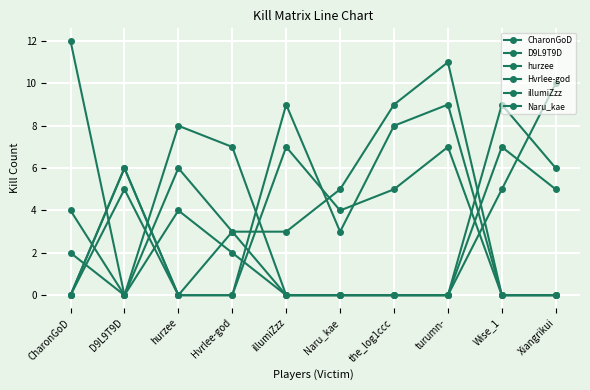

In CharonGoD, how many points are higher than both neighbors (excluding endpoints)?

3